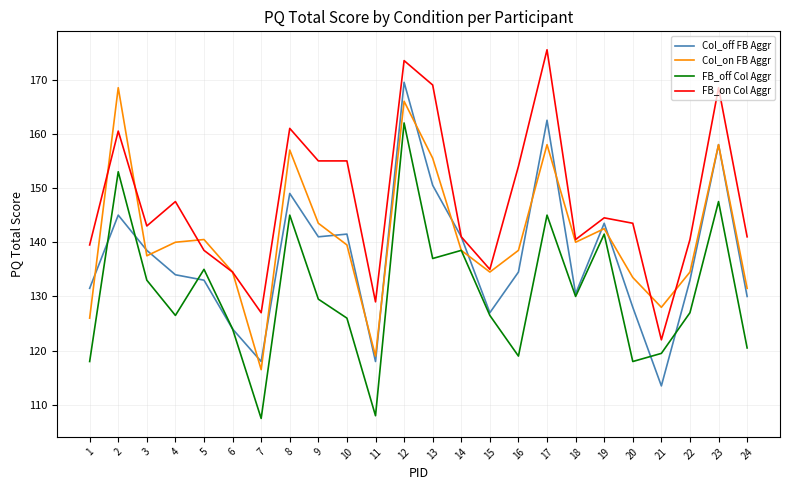

At which label does Col_on FB Aggr reach its minimum?

7